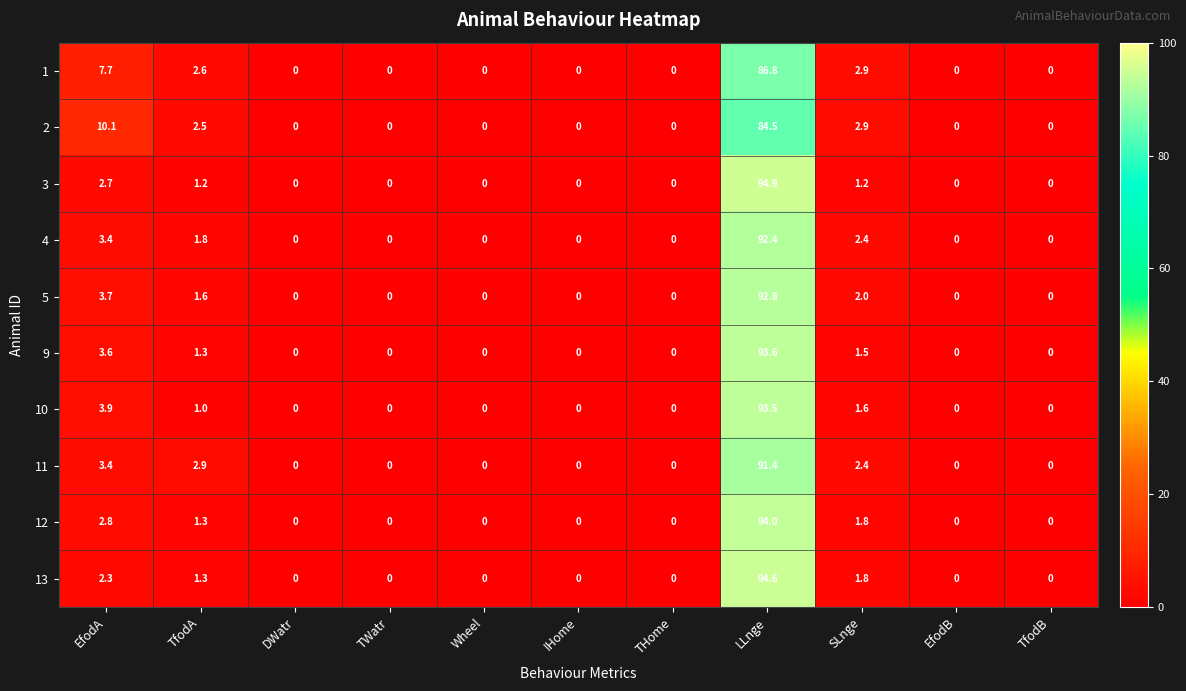

What is the difference between the highest and lowest values at TfodA?

1.9